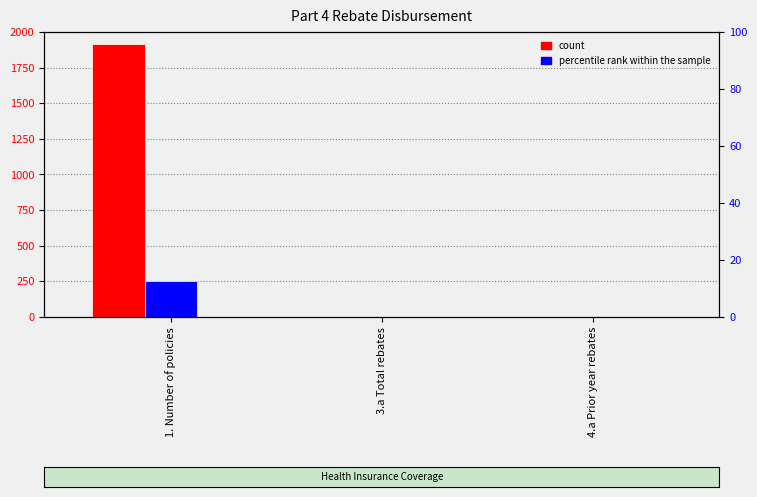

What is the greatest value displayed?

1917